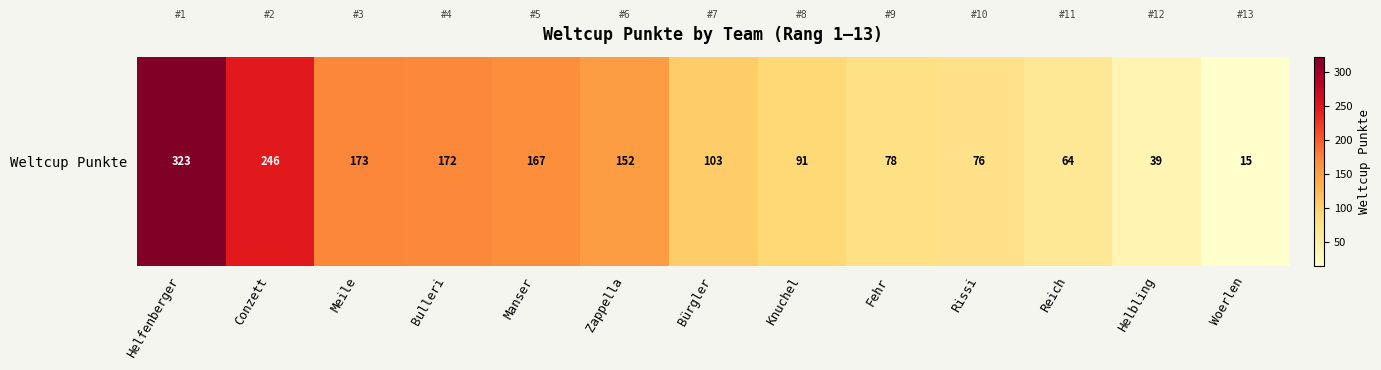

Which label corresponds to the largest value in the chart?

Helfenberger